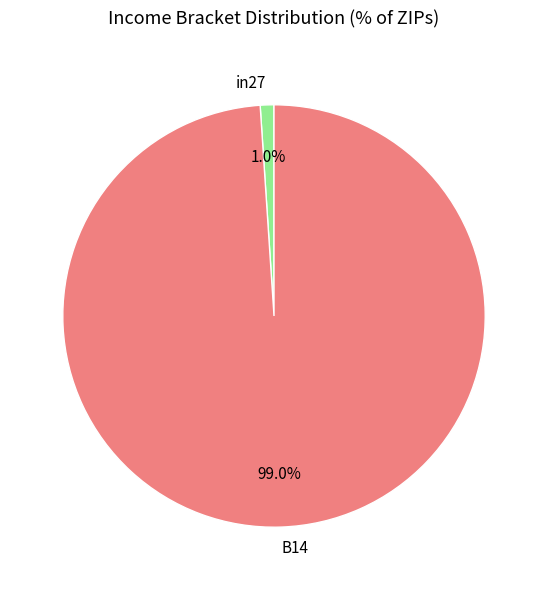

What is the total percentage of in27 and B14?

100.0%